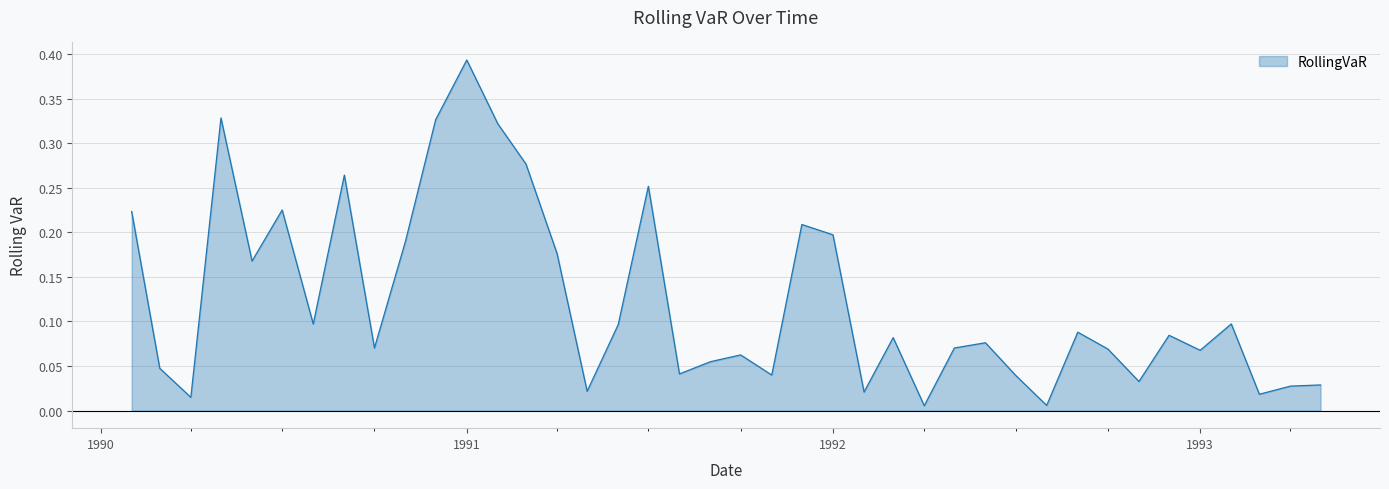

Is this an area chart (filled region under the line)?

Yes